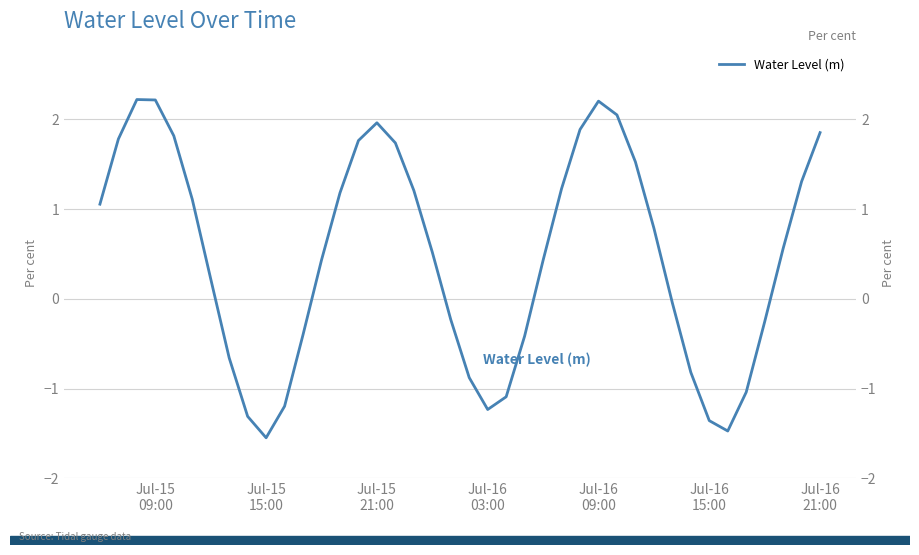

How many values are below zero?

16